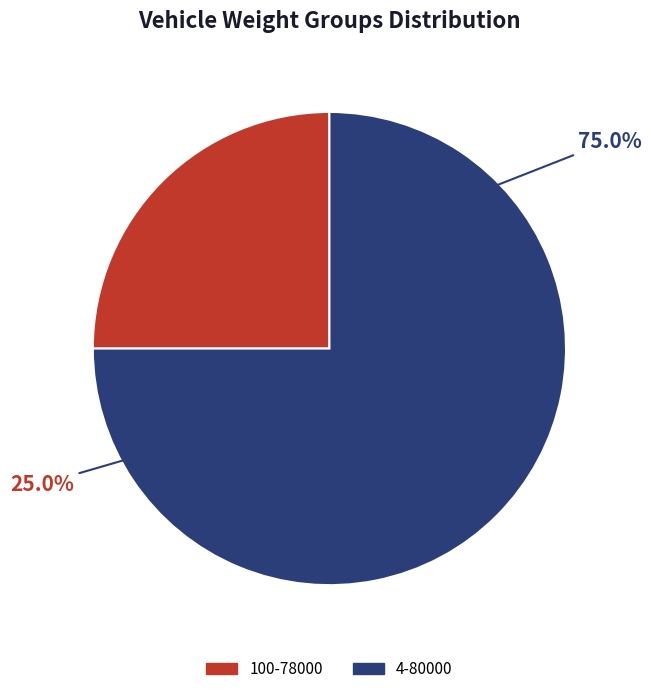

To the nearest percent, what portion does 4-80000 represent?

75%